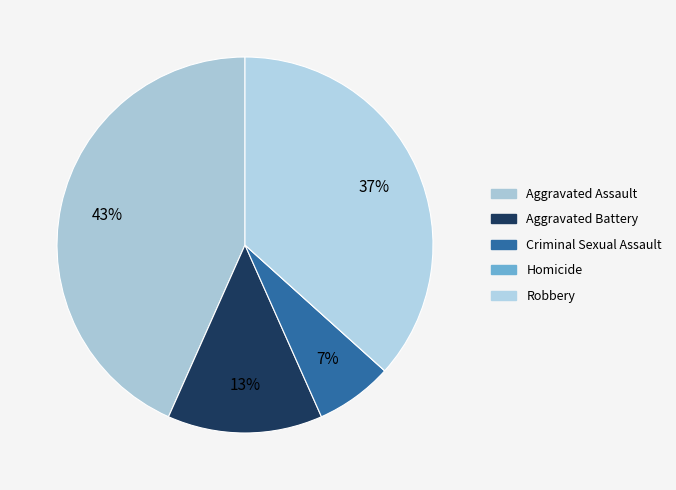

Is it true that Aggravated Battery is 13% of the pie?

True